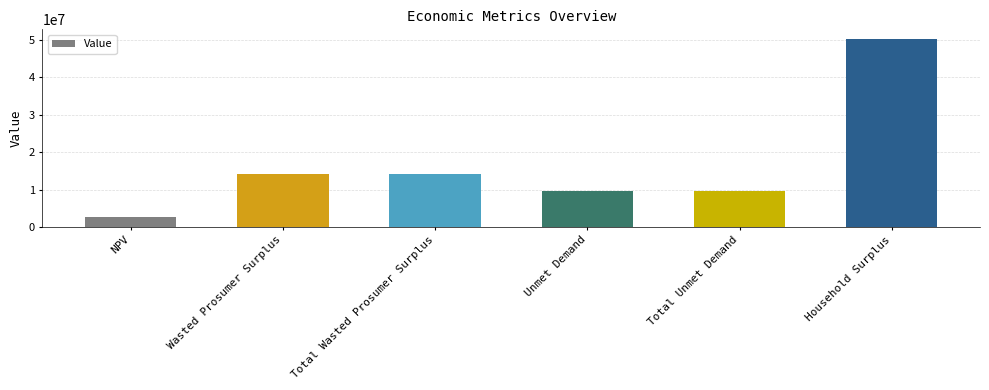

What position from the left is Household Surplus?

6